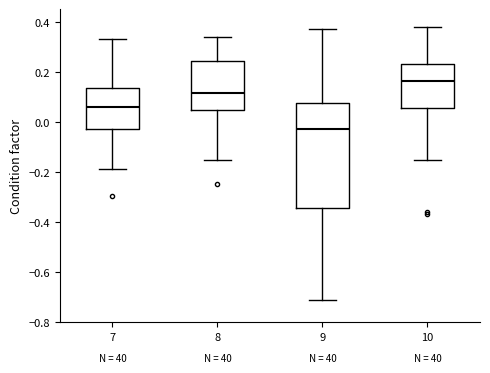

Where does the median line of the box at x = 8 sit on the y-axis? The values are not printed on the chart, so give them approximately, as read against the axis.

0.12